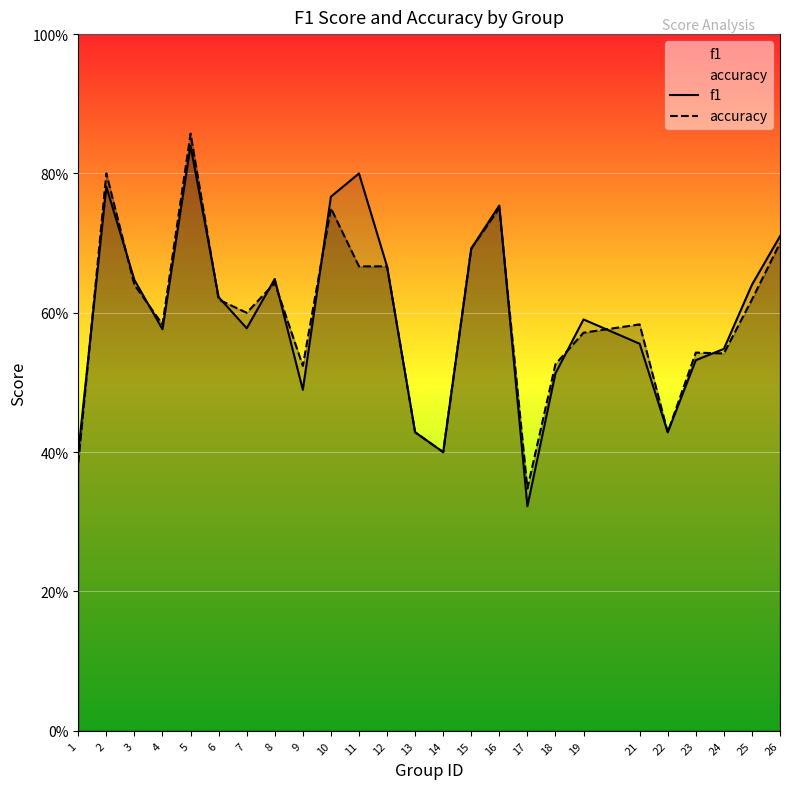

The value of f1 at 16 is 0.8. True or false?

True